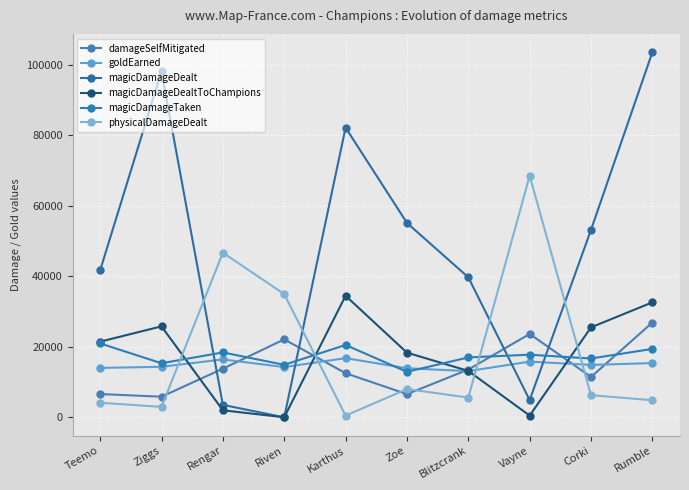

Which label corresponds to the largest value in the chart?

Rumble